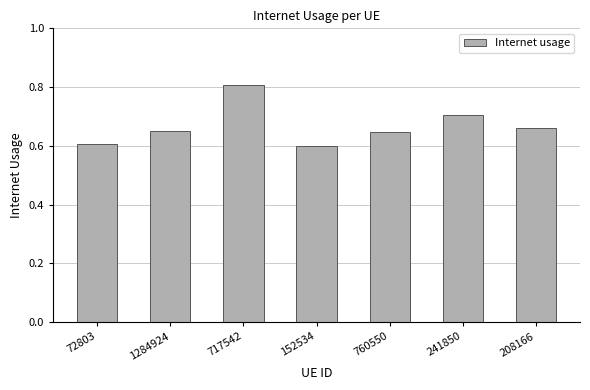

What is the approximate value at 717542?

0.8